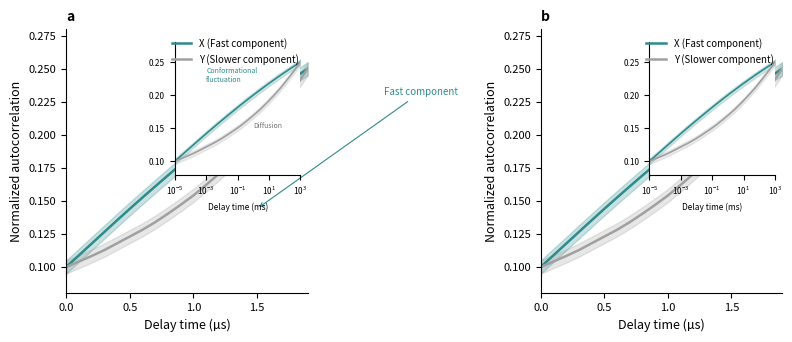

The value of Y (Slower component) at 13 is 0.3. True or false?

False